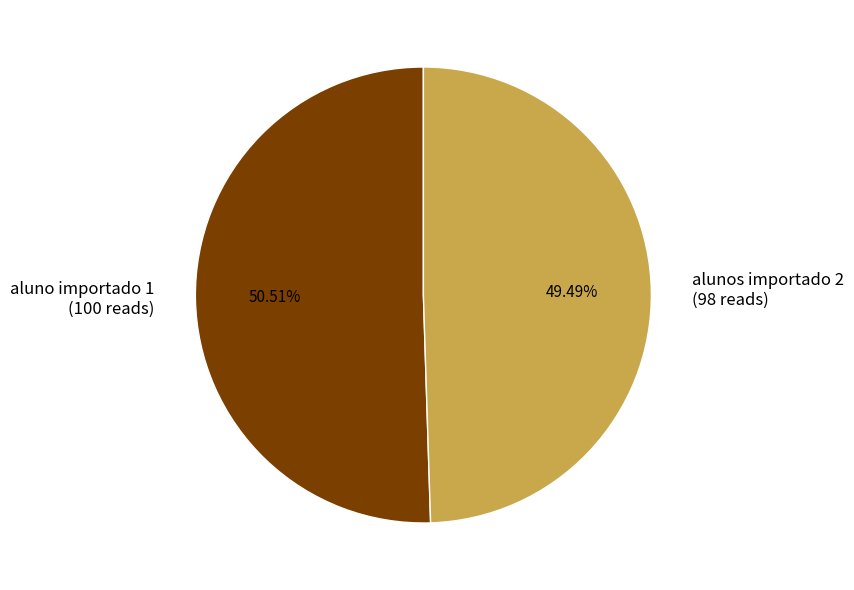

Which category has the biggest portion of the pie?

aluno importado 1